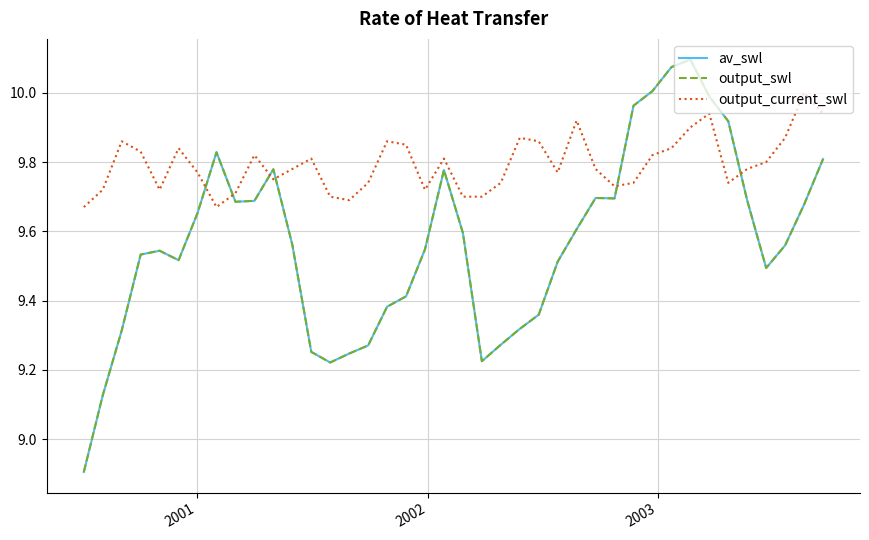

Does the chart have visible grid lines?

Yes